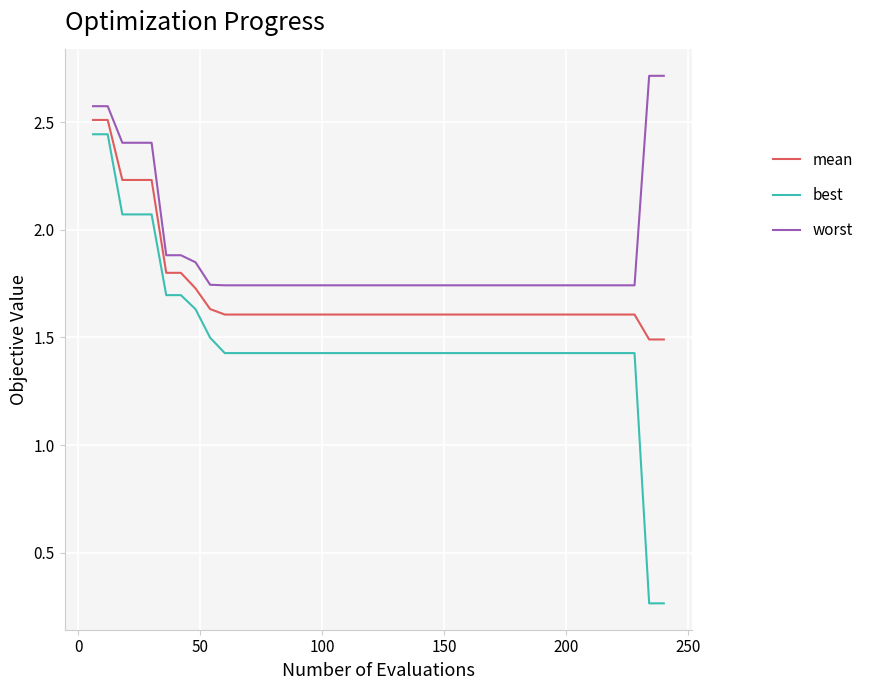

Rank the series by their average value, from highest to lowest.

worst, mean, best